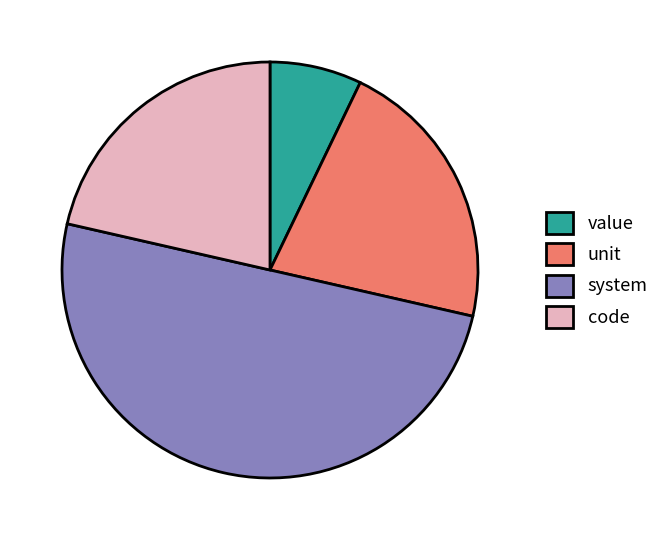

Which has a higher value, code or value?

code